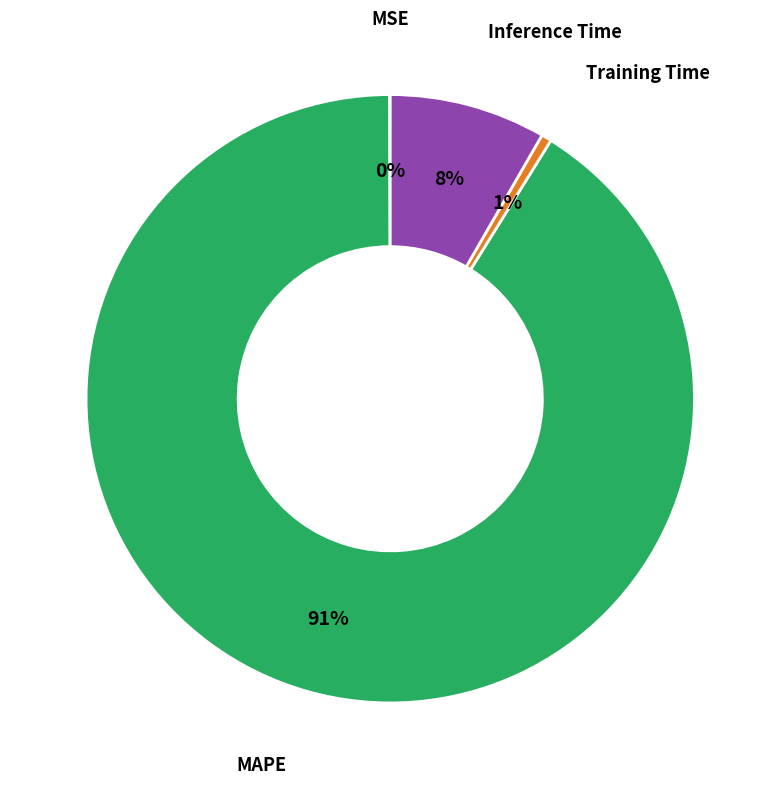

To the nearest percent, what is the average slice percentage?

25%